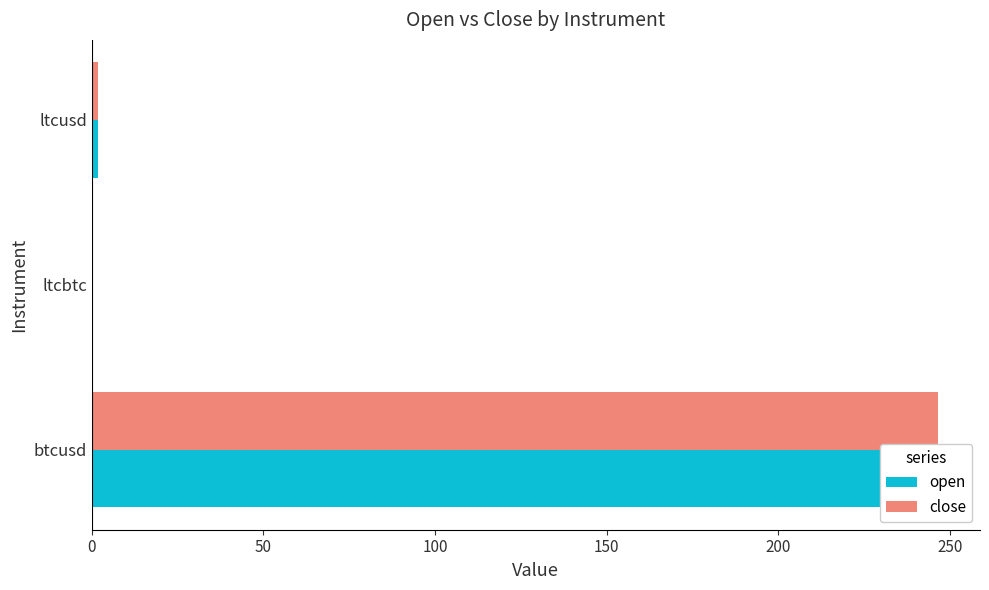

Is the value of close at ltcusd greater than the value of open at ltcusd?

Yes